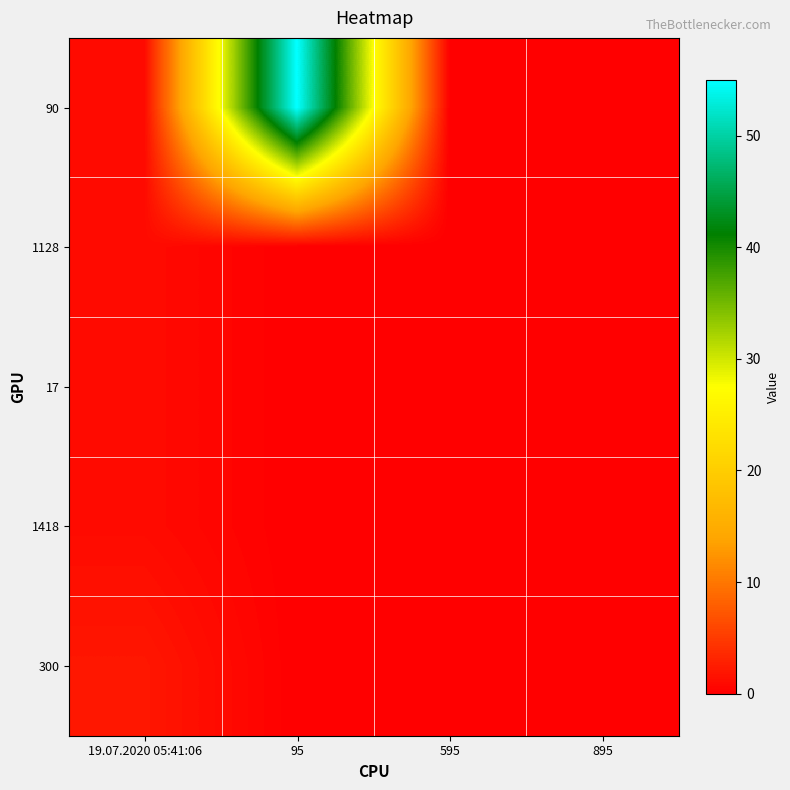

Reading left to right, transcribe all the data shown in this chart.

90: 19.07.2020 05:41:06=1	95=55	595=0	895=0
1128: 19.07.2020 05:41:06=1	95=0	595=0	895=0
17: 19.07.2020 05:41:06=1	95=0	595=0	895=0
1418: 19.07.2020 05:41:06=1	95=0	595=0	895=0
300: 19.07.2020 05:41:06=2	95=0	595=0	895=0